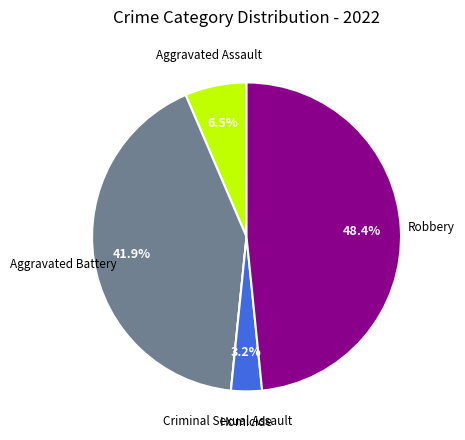

Does any single category account for the majority?

No